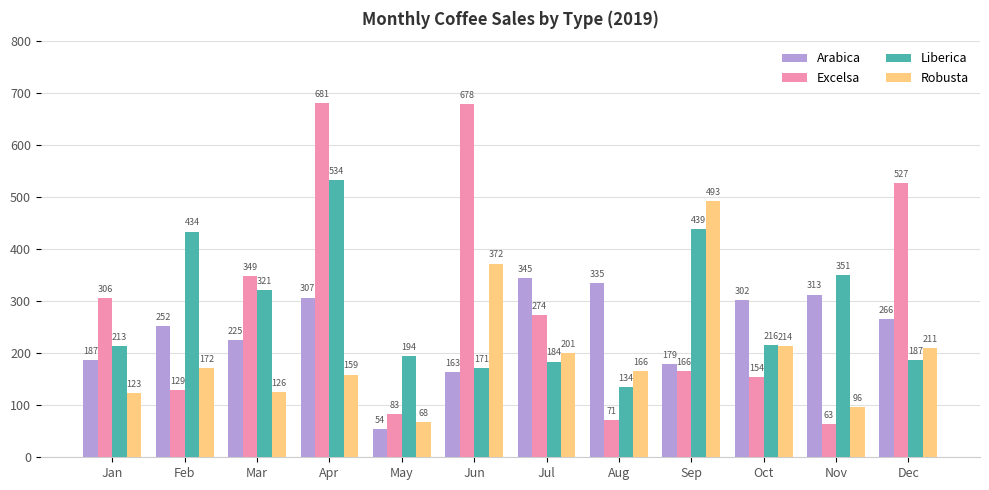

How many categories are shown in the chart?

12